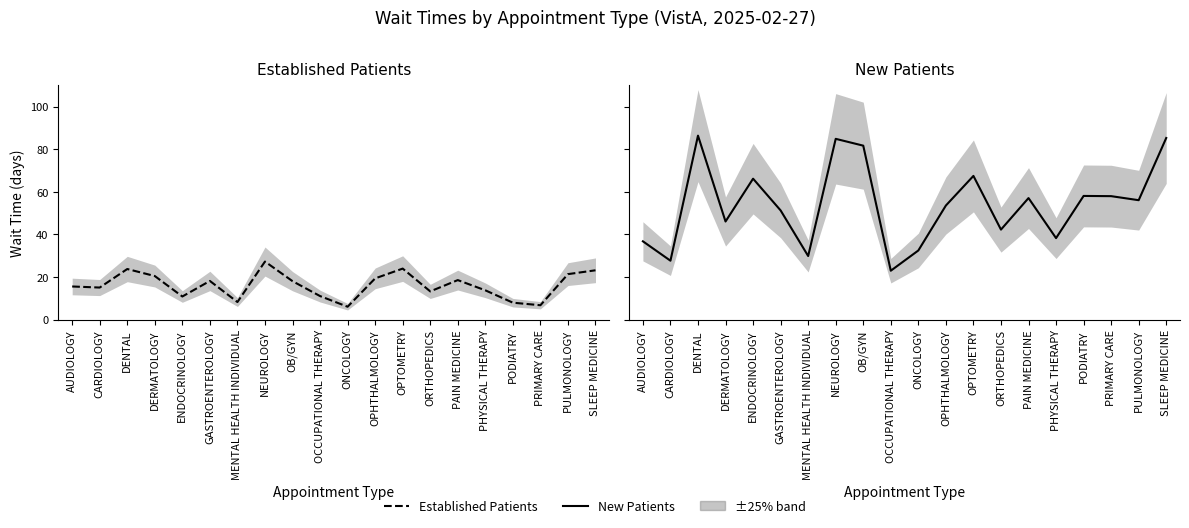

How many values in the NewPatients series are below 56?

10